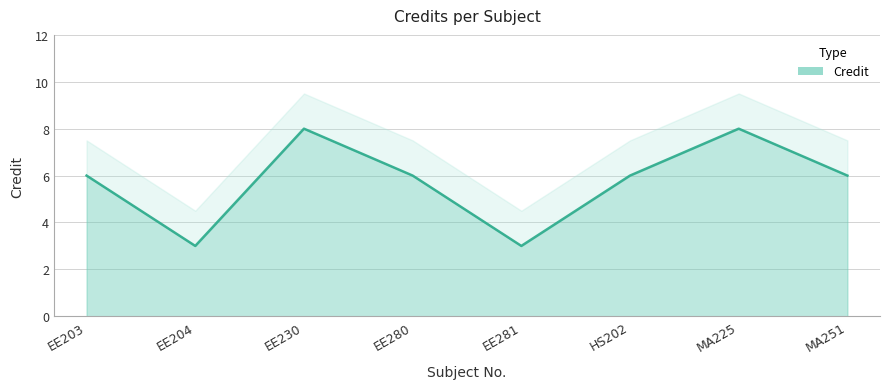

Read the value at MA251.

6